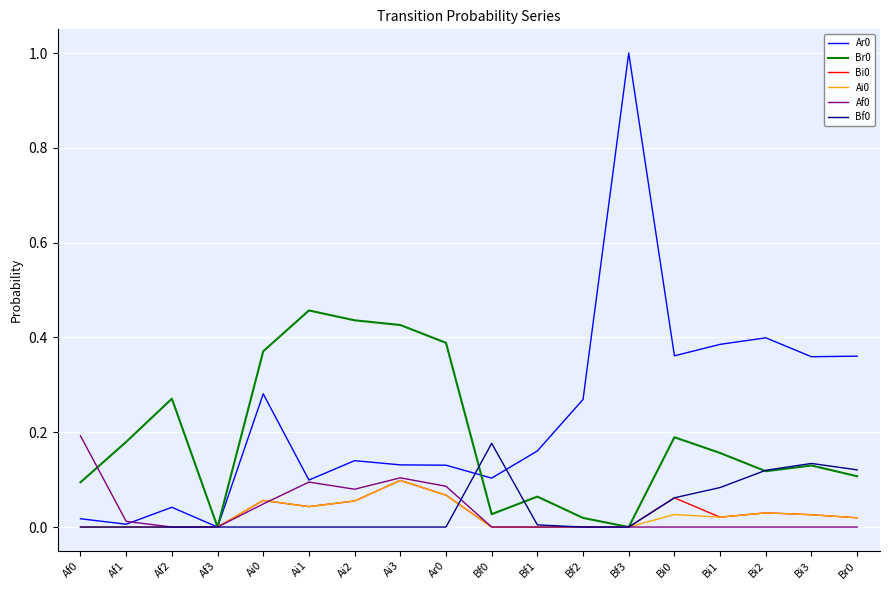

Is the value of Af0 at Ai3 greater than the value of Ar0 at Ai0?

No